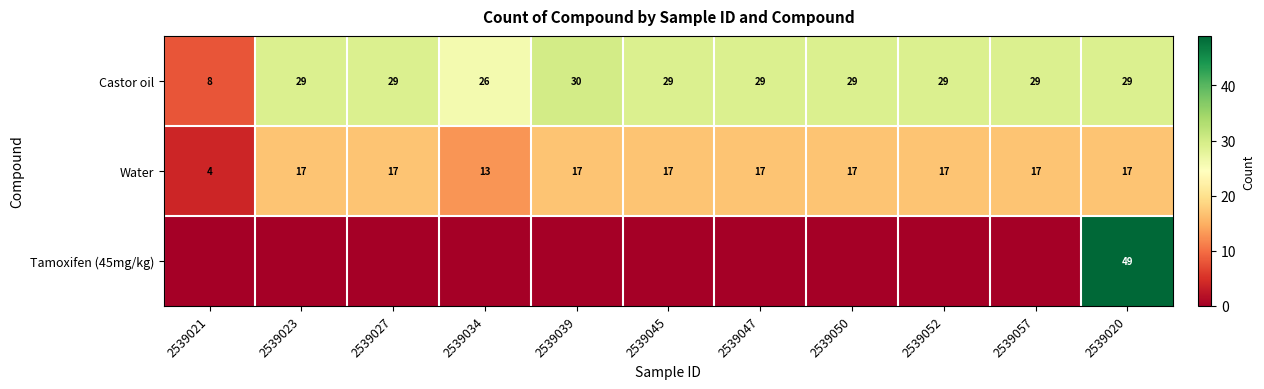

What is the total value across all series at 2539045?

46